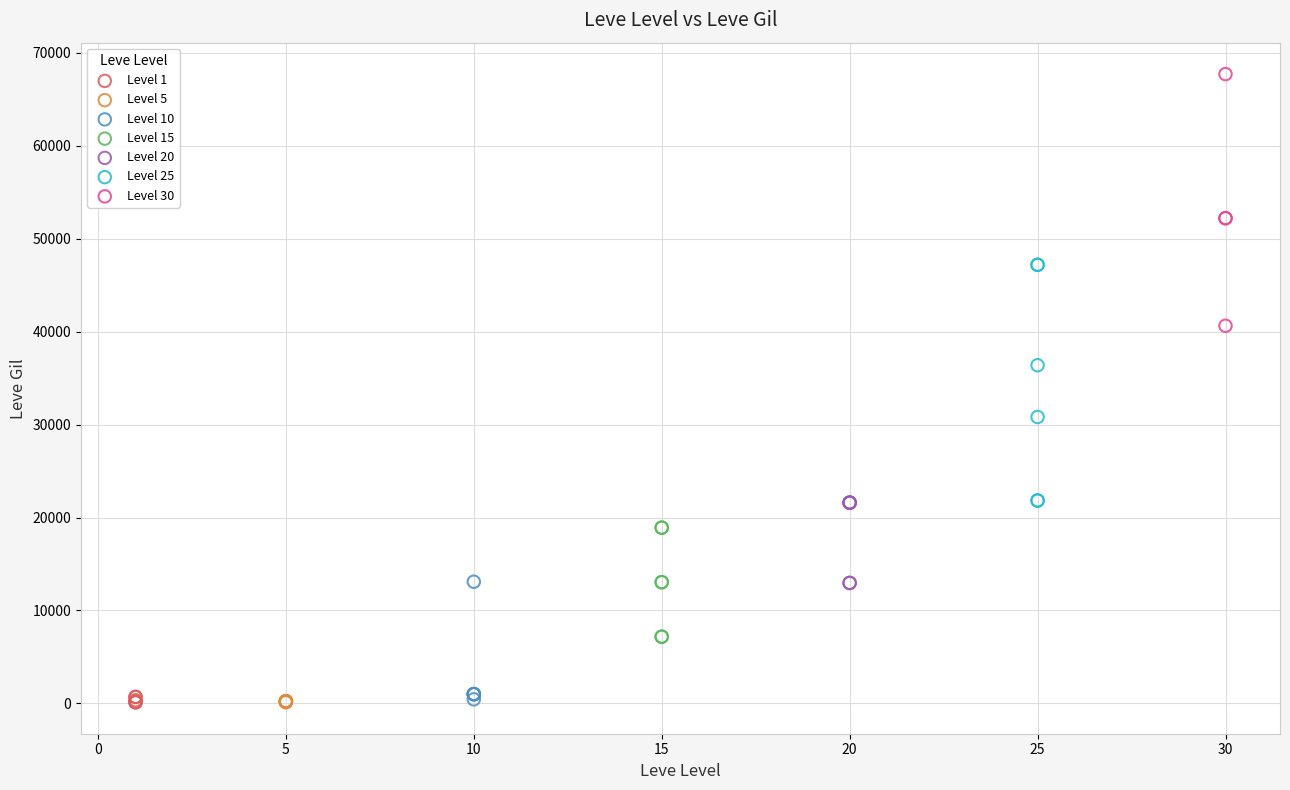

Which series reaches the maximum Y coordinate?

Level 30